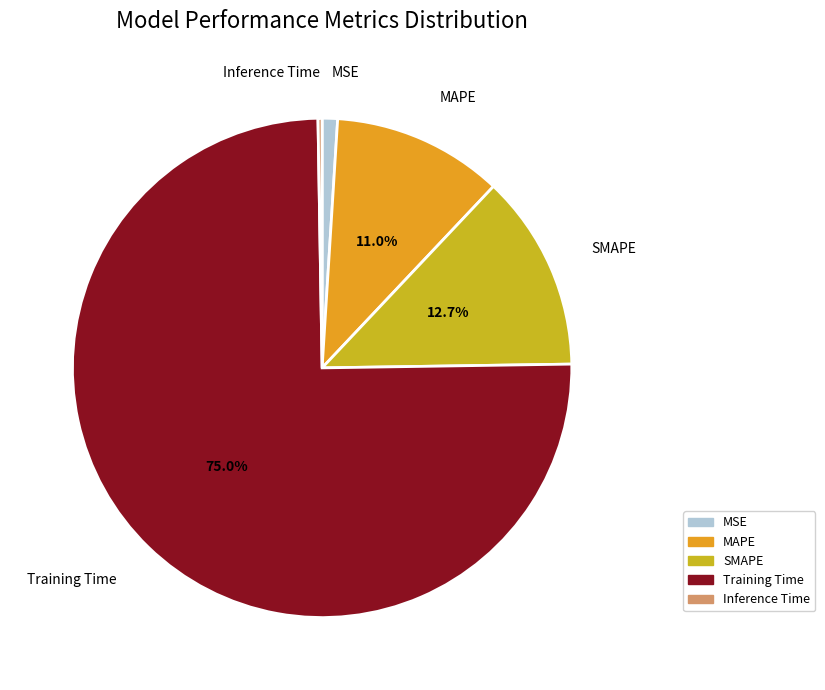

What portion of the pie excludes Training Time?

25.0%